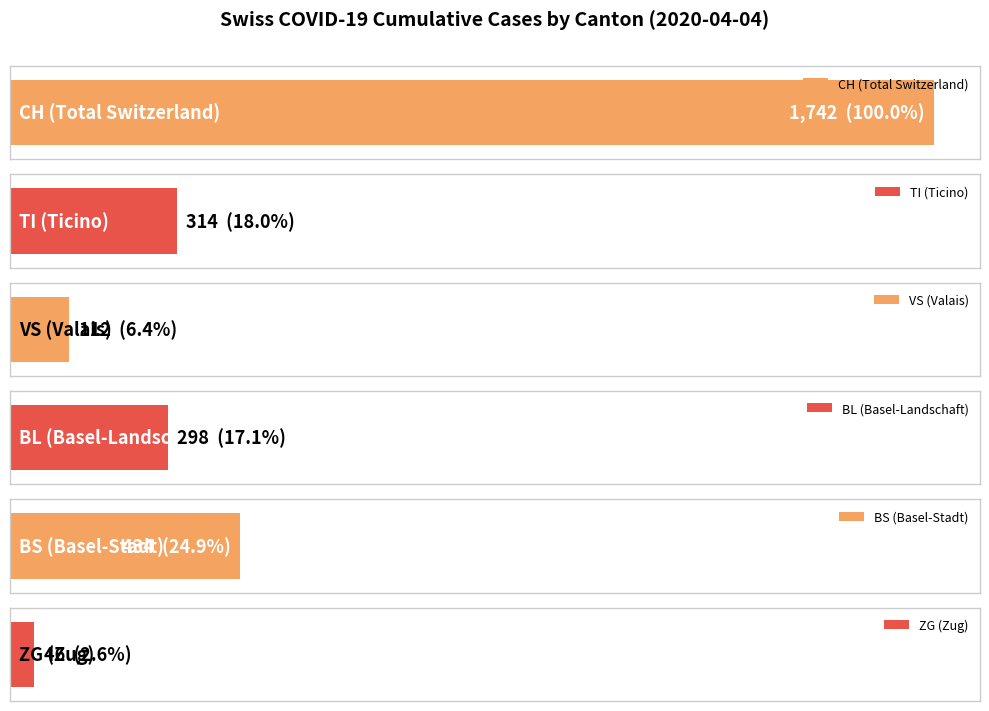

What is the difference between the maximum and minimum values in the ZG series?

46